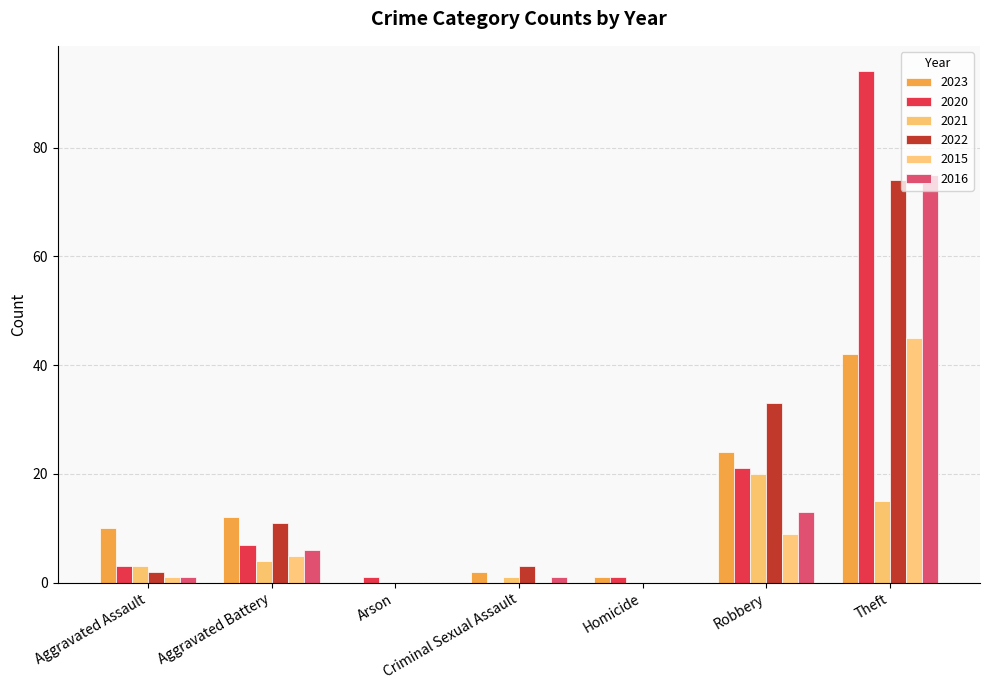

How many series are shown in this chart?

6